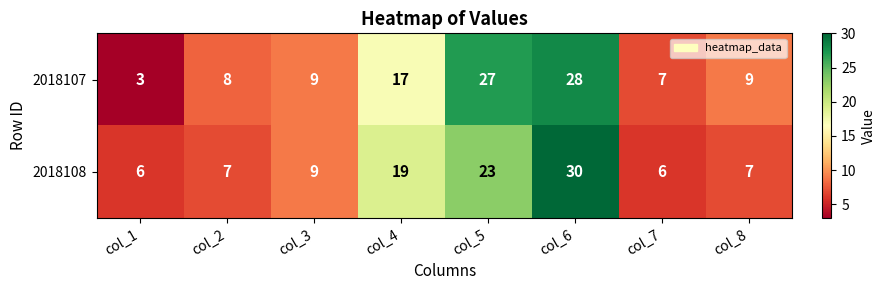

How many data points does each series have?

8